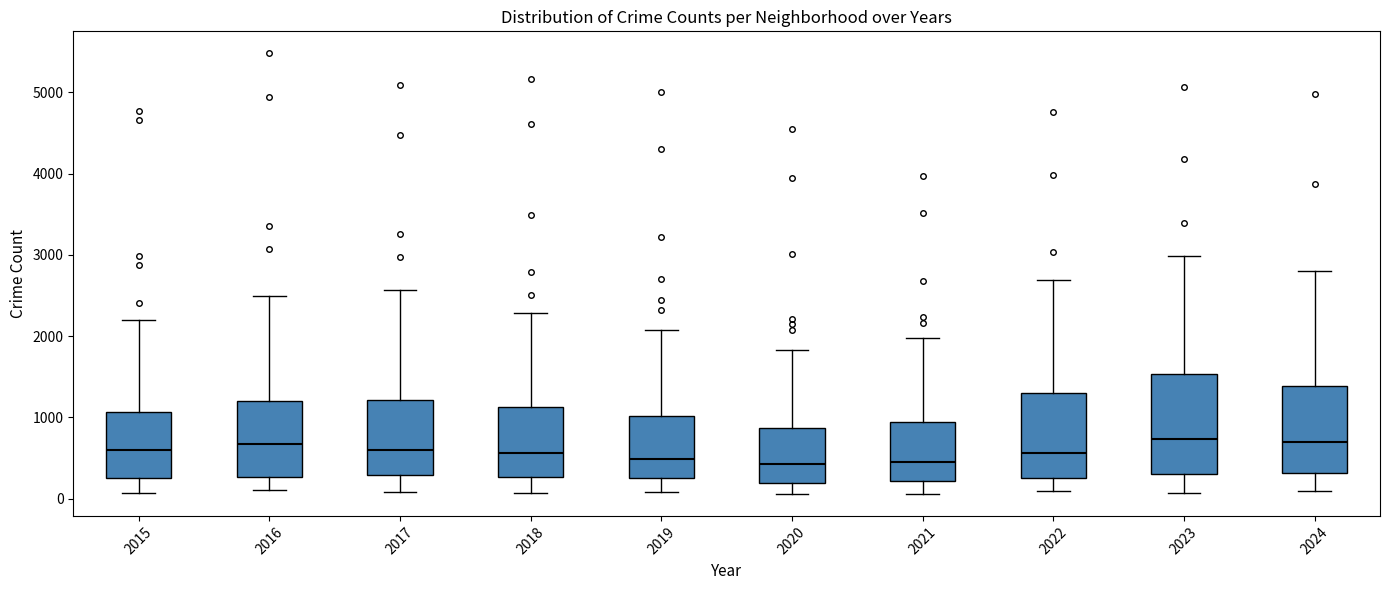

Reading left to right, transcribe this box plot: for each box, give where its median line is, the range the box spans, and where its two whiskers end, as read against the y-axis. The values are not printed on the chart, so give them approximately, as read against the axis.

2015: median 600, box 300 to 1100, whiskers 100 to 2200
2016: median 700, box 300 to 1200, whiskers 100 to 2500
2017: median 600, box 300 to 1200, whiskers 100 to 2600
2018: median 600, box 300 to 1100, whiskers 100 to 2300
2019: median 500, box 300 to 1000, whiskers 100 to 2100
2020: median 400, box 200 to 900, whiskers 100 to 1800
2021: median 500, box 200 to 900, whiskers 100 to 2000
2022: median 600, box 300 to 1300, whiskers 100 to 2700
2023: median 700, box 300 to 1500, whiskers 100 to 3000
2024: median 700, box 300 to 1400, whiskers 100 to 2800